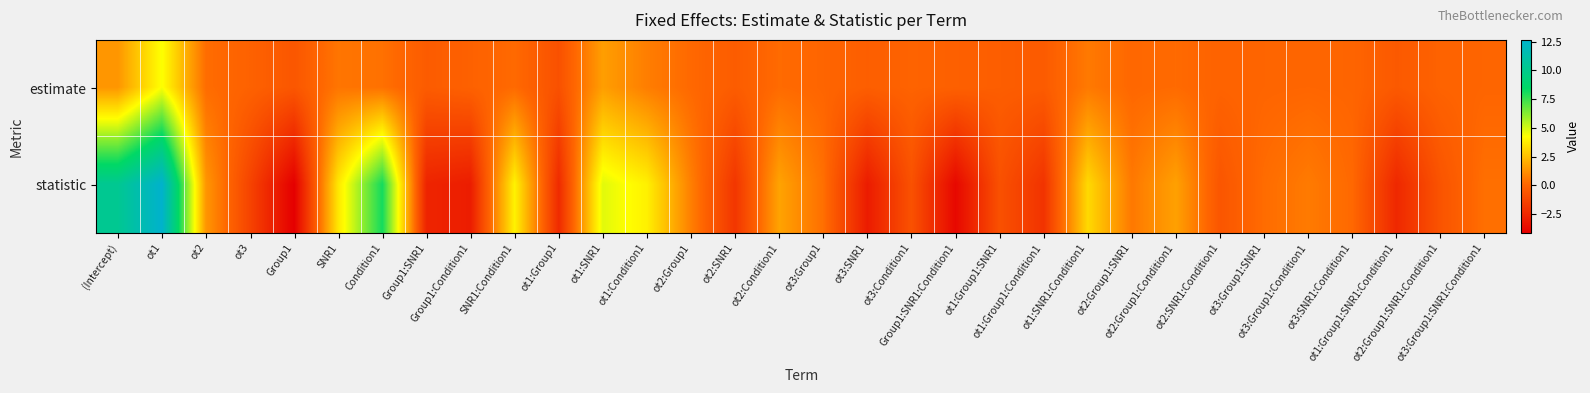

Rank the series by their maximum value, from lowest to highest.

estimate, statistic